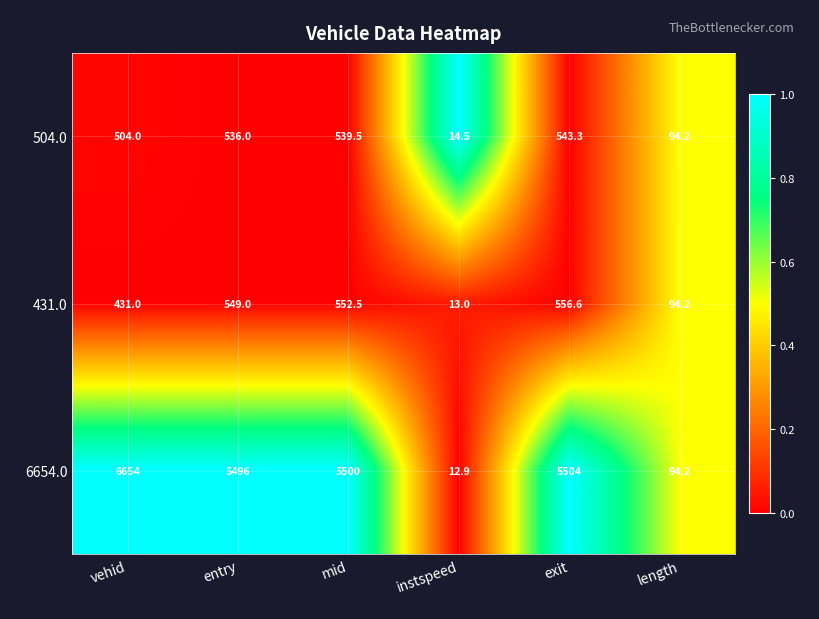

What is the lowest value of the 504.0 series?

14.5